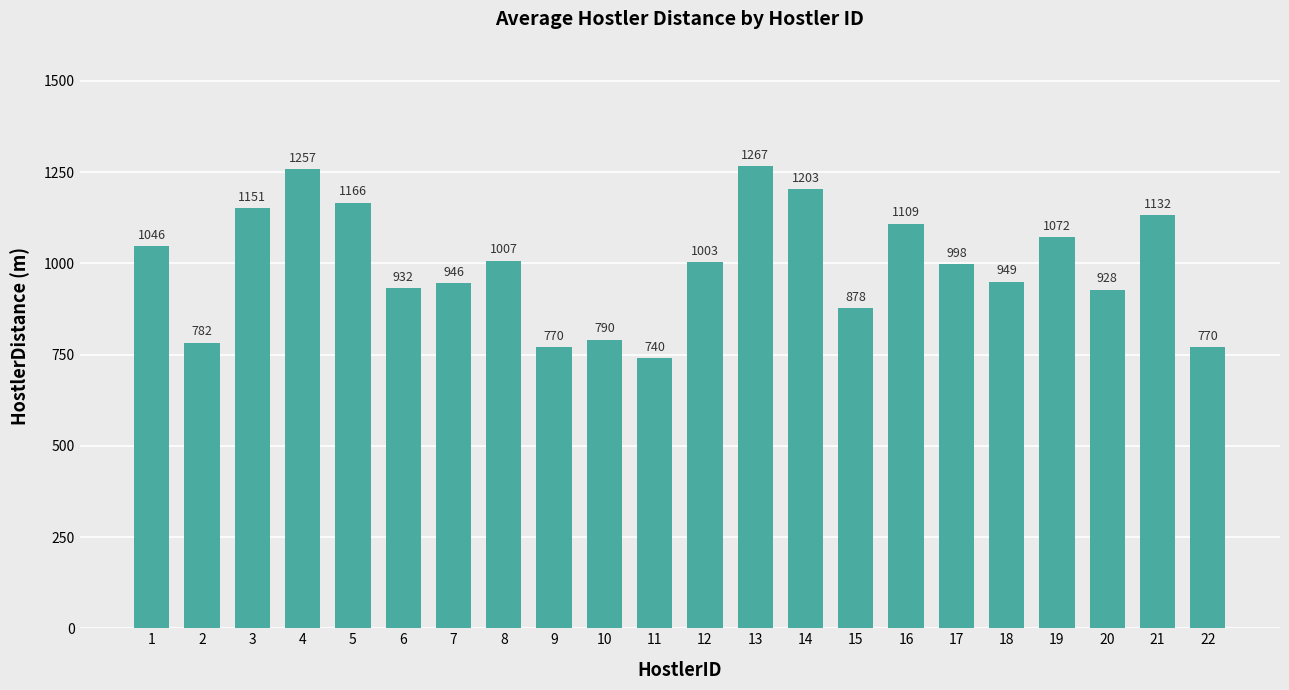

Between 22 and 5, which is larger?

5